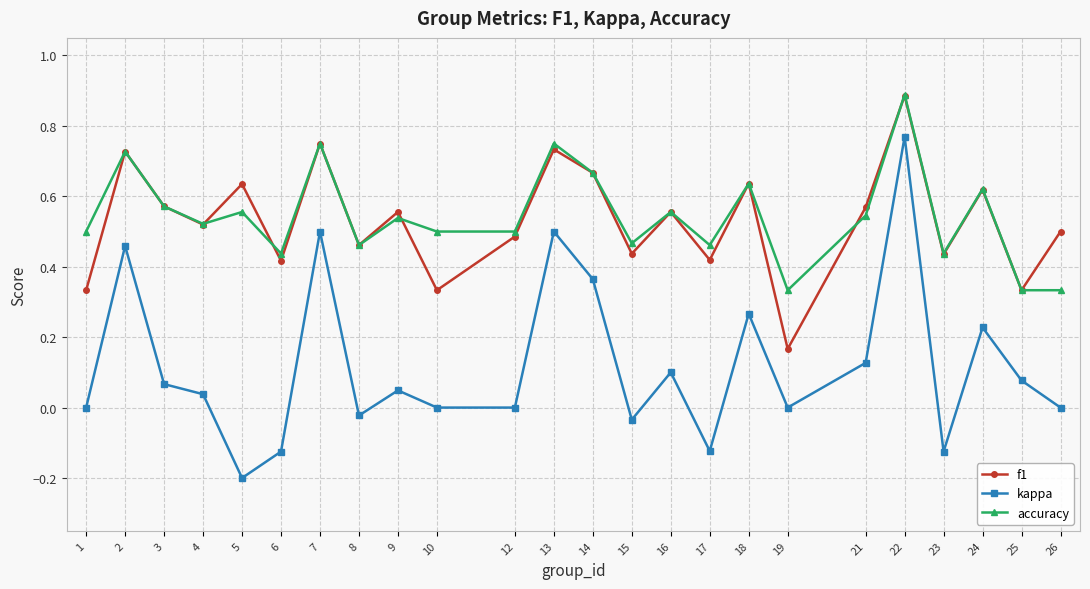

Does the chart have visible grid lines?

Yes